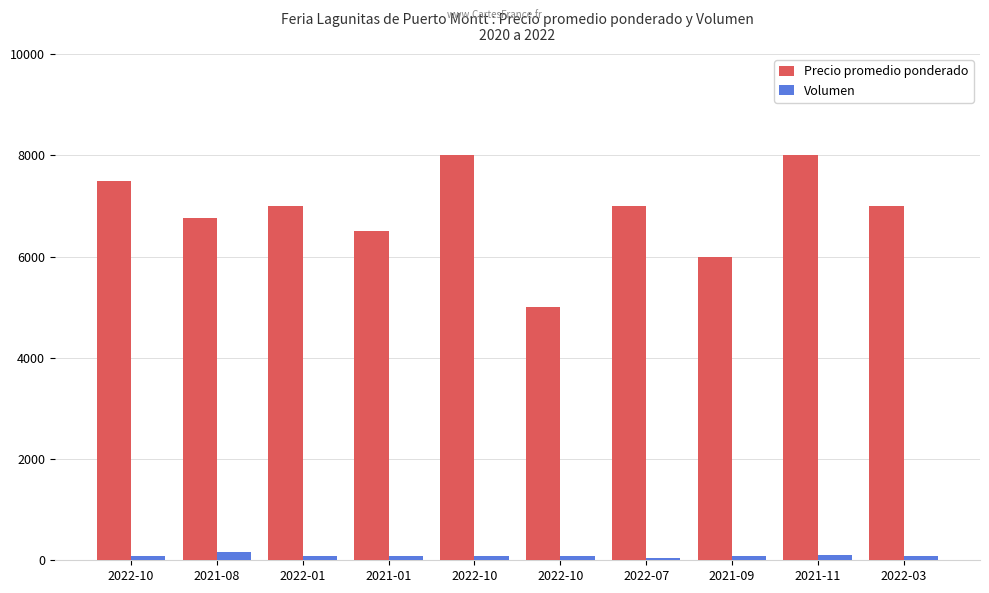

Which series has the widest spread of values?

Precio promedio ponderado